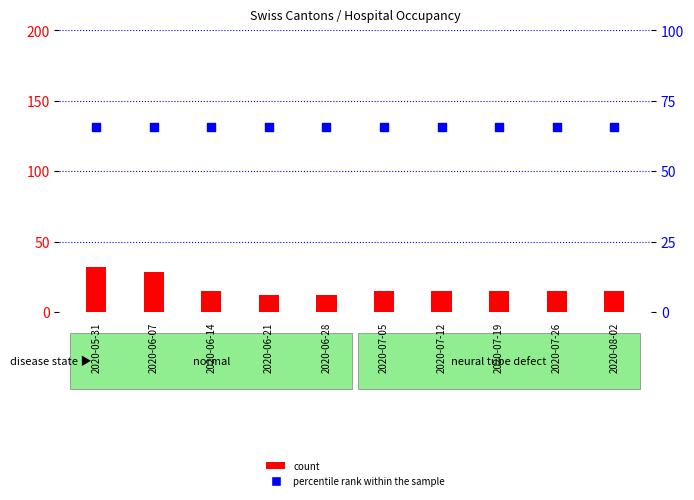

What are all the series names shown in the legend?

count, percentile rank within the sample